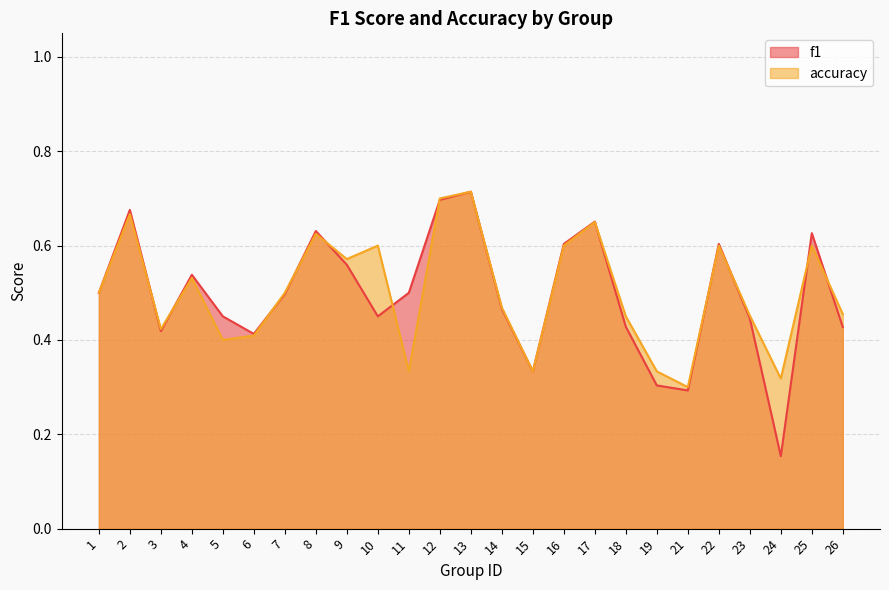

What is the value of the f1 point at the 13th from the left?

0.7